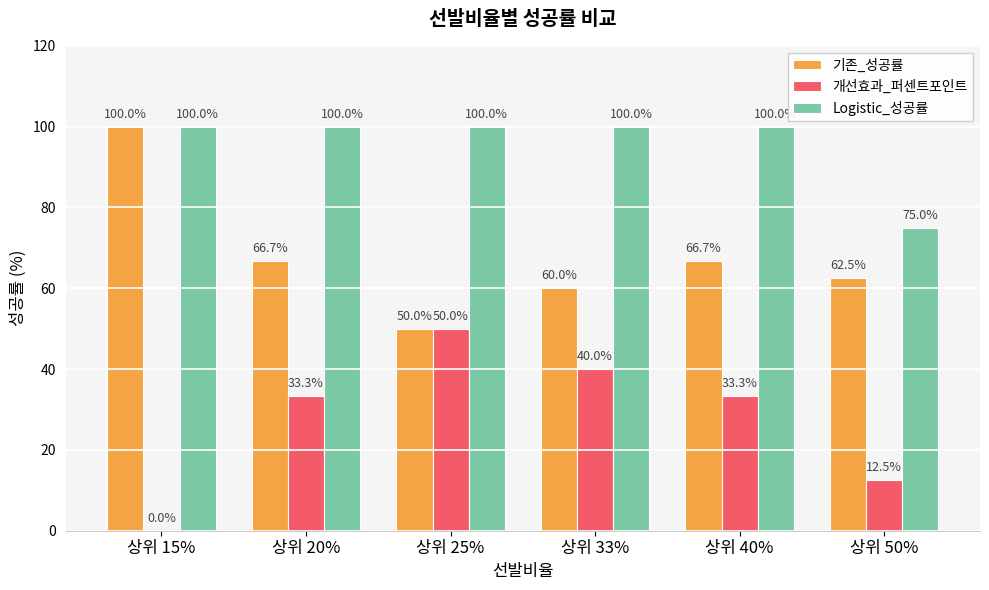

Where does the 기존_성공률 series first go above 66?

상위 15%